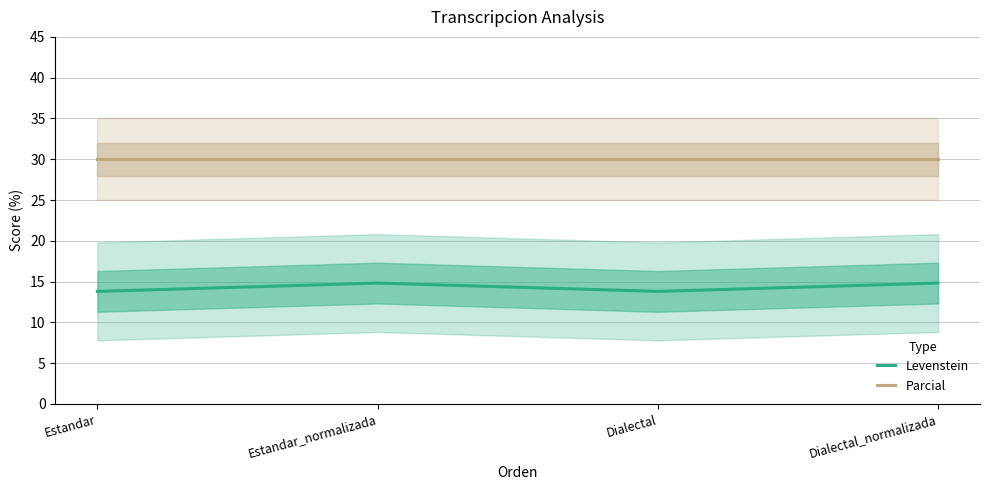

What is the greatest value displayed?

30.0